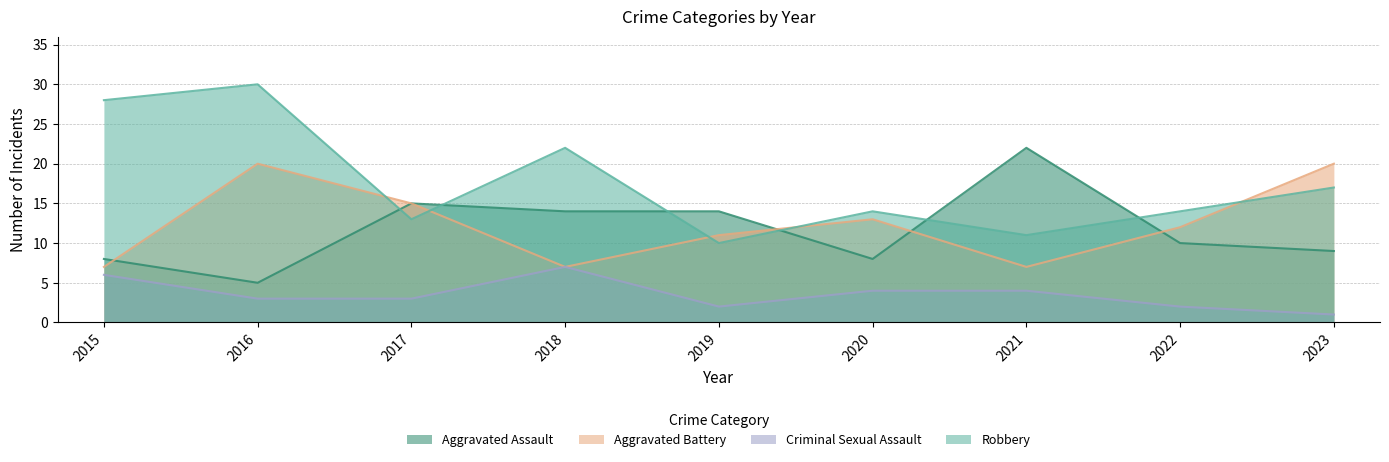

How many data points in Criminal Sexual Assault are less than 3?

3